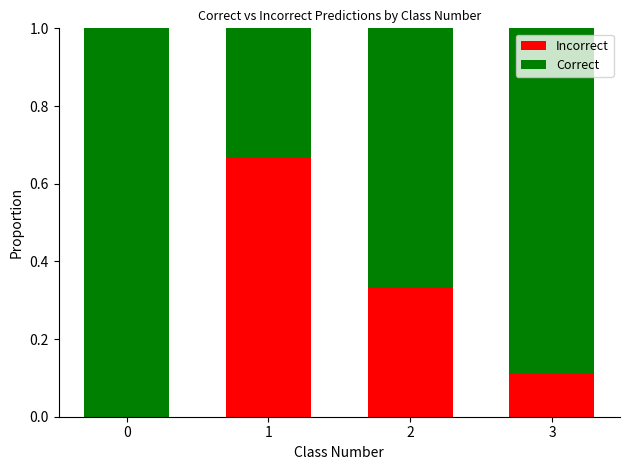

What is the sum of the Incorrect values at 2 and 3?

0.4